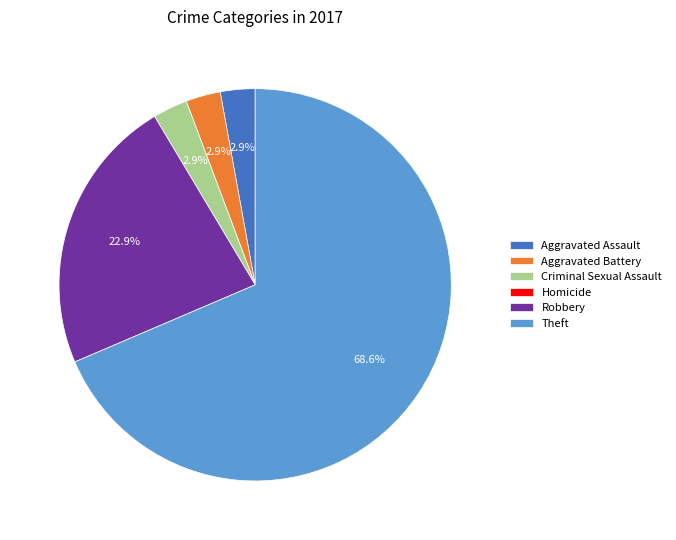

What is the ratio of the value at Criminal Sexual Assault to the value at Aggravated Assault?

1.0